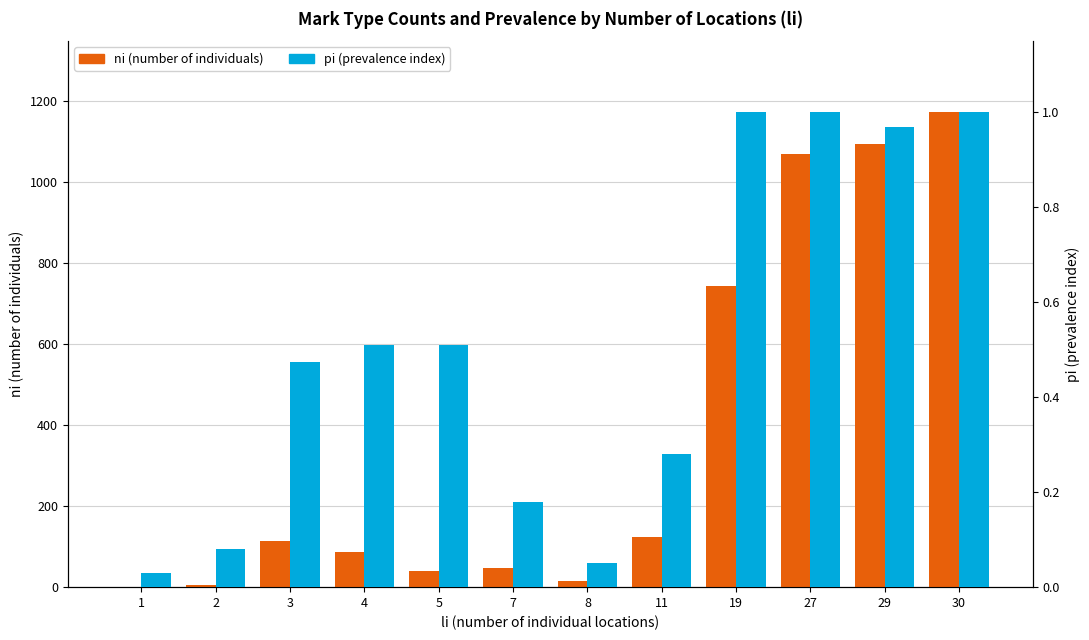

Reading right to left, list all the values displayed in this chart.

ni (number of individuals): 30=1172.0	29=1093.0	27=1069.0	19=744.0	11=125.0	8=16.0	7=47.0	5=40.0	4=87.0	3=115.0	2=5.0	1=1.0
pi (prevalence index): 30=1.0	29=1.0	27=1.0	19=1.0	11=0.3	8=0.1	7=0.2	5=0.5	4=0.5	3=0.5	2=0.1	1=0.0